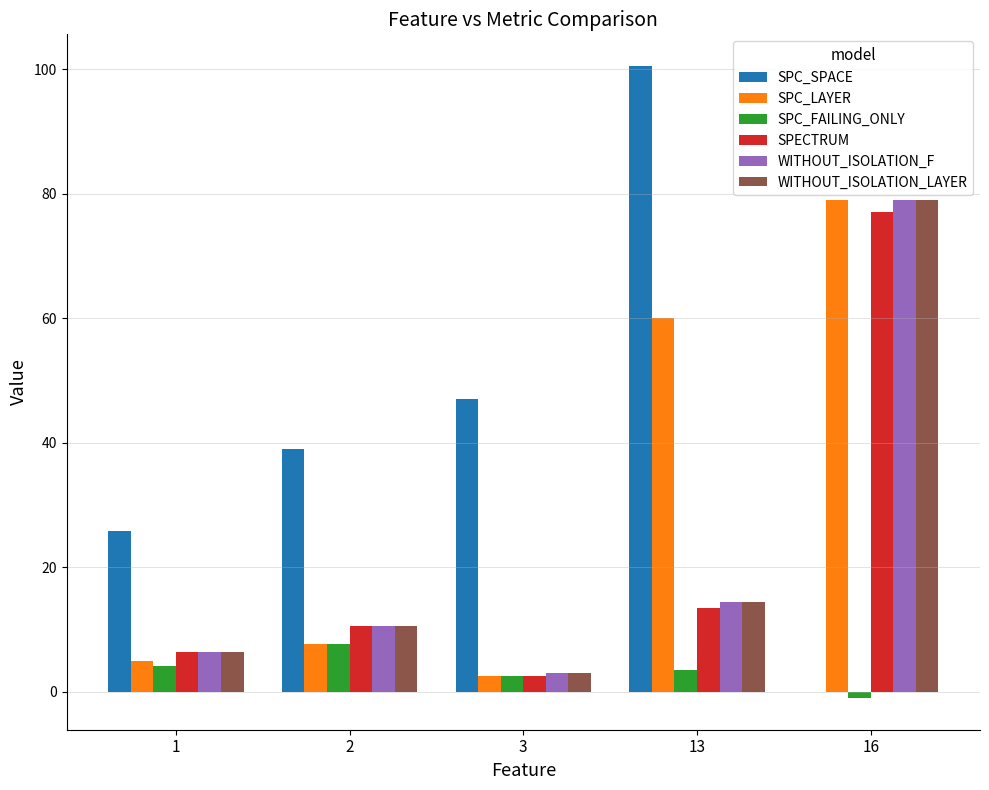

True or false: SPC_FAILING_ONLY has a value of 2.5 at 3.

True